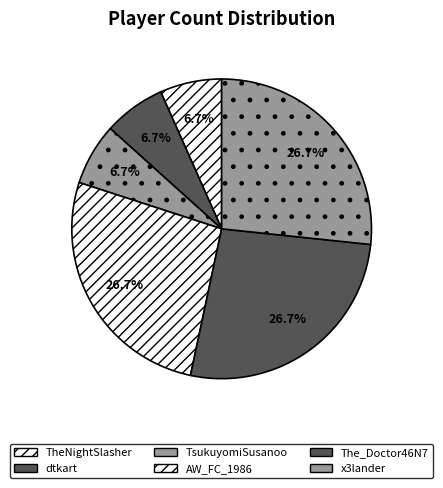

What percentage is NOT represented by TsukuyomiSusanoo?

93.3%